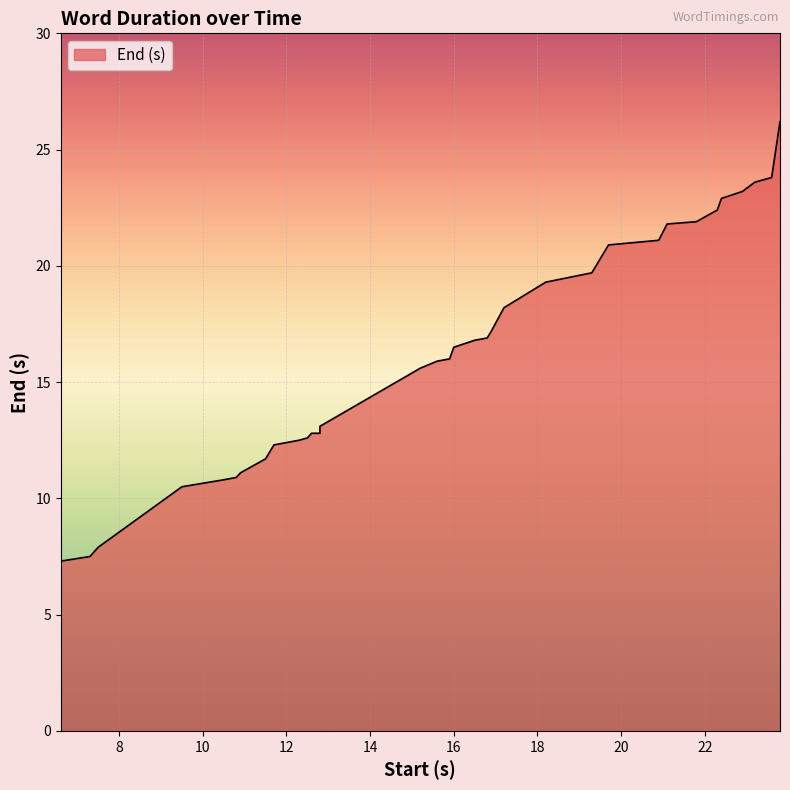

Between 22.1 and 19.3, which is larger?

22.1